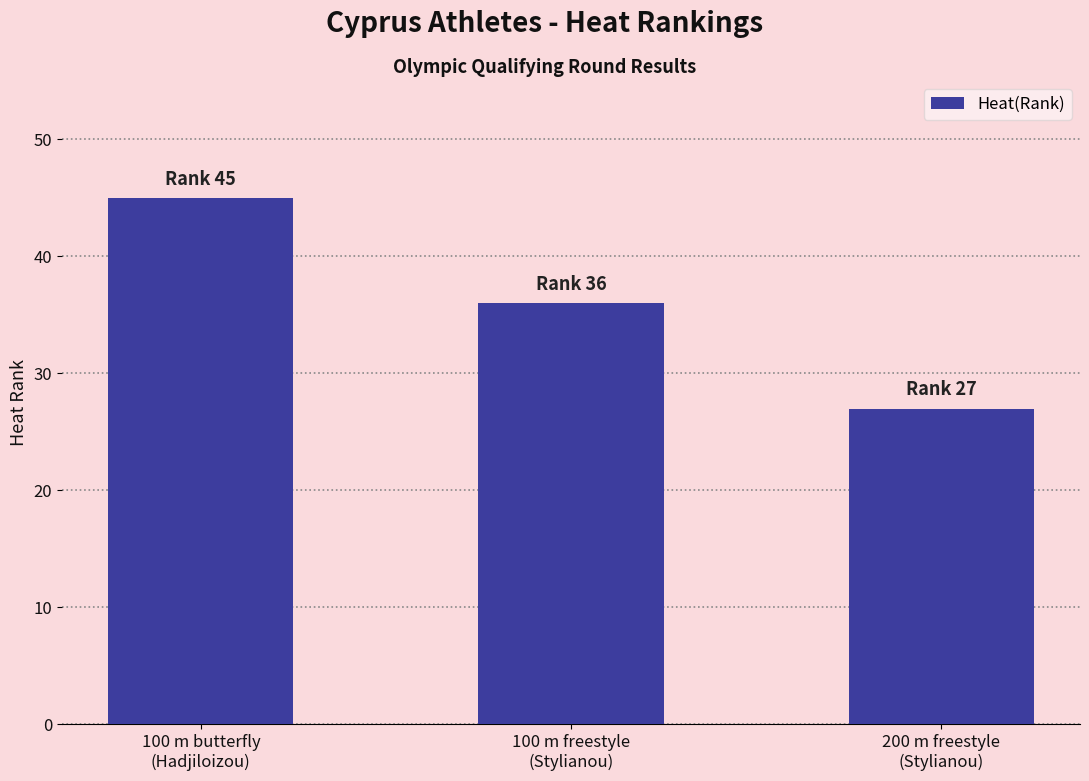

List the labels in order of value, largest first.

100 m butterfly
(Hadjiloizou), 100 m freestyle
(Stylianou), 200 m freestyle
(Stylianou)